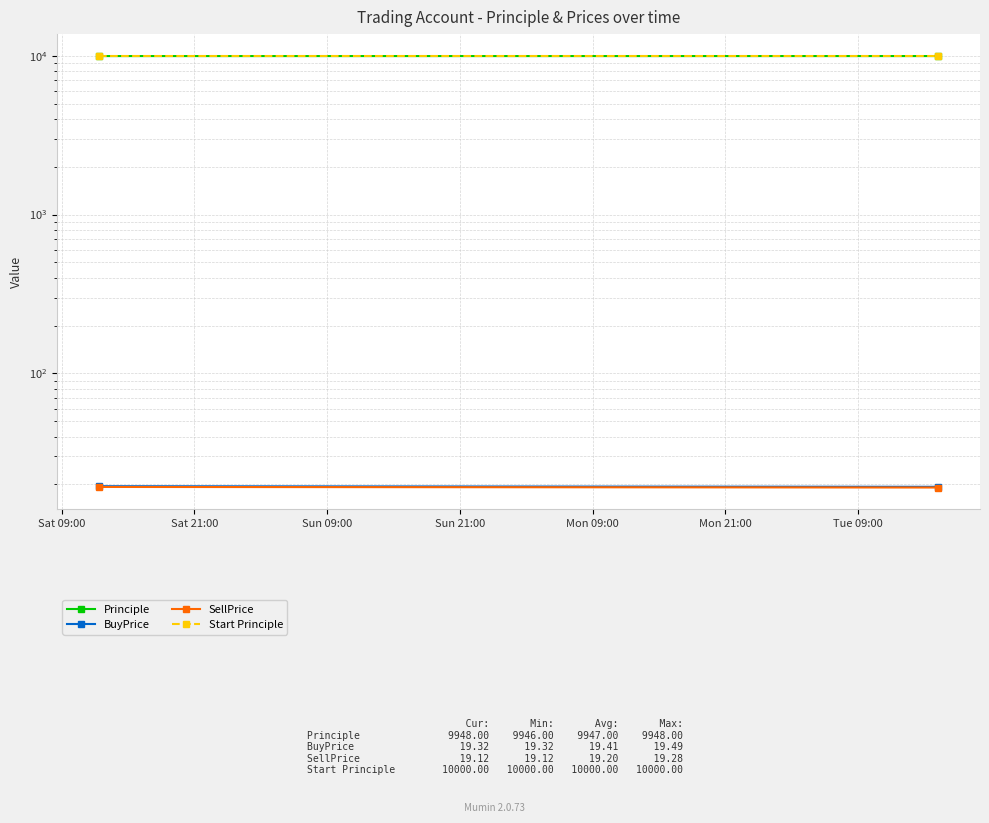

At Sat 21:00, list the series in order from smallest to largest.

SellPrice, BuyPrice, Principle, Start Principle